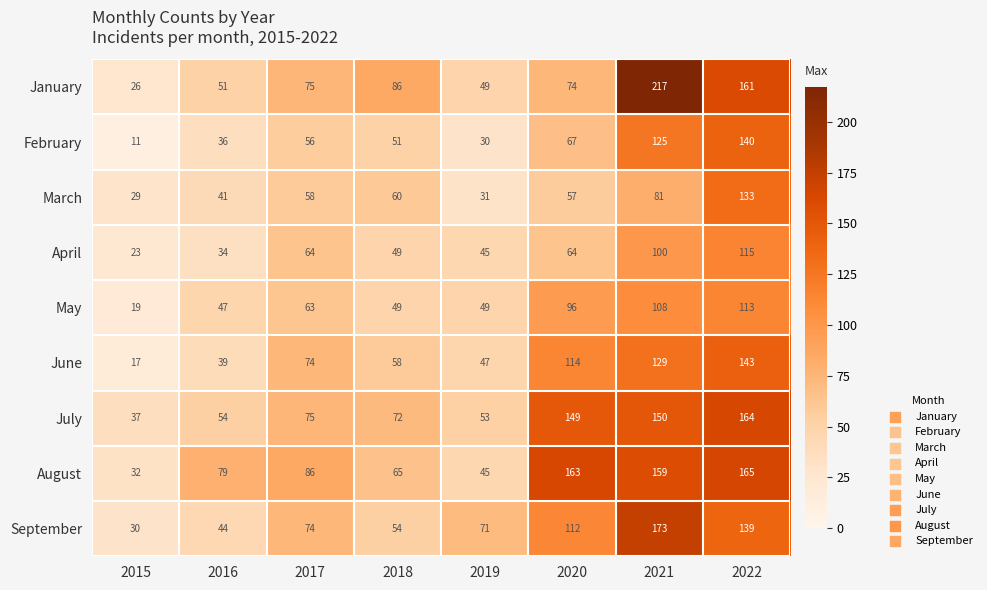

At which label is January closest to 121?

2018